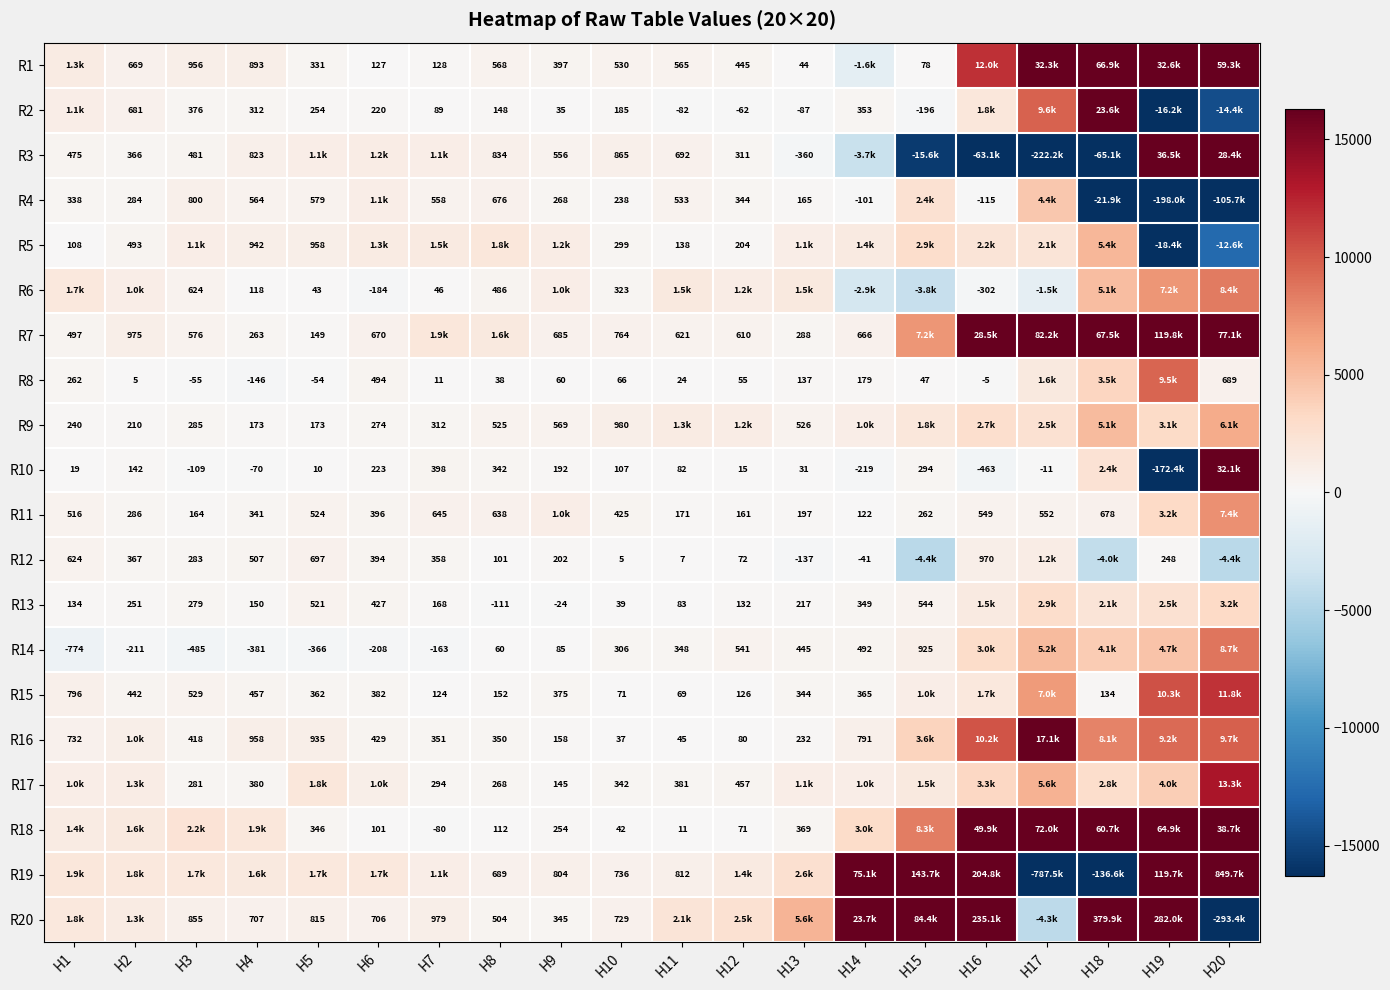

Is the value of R13 at H7 greater than the value of R7 at H1?

No